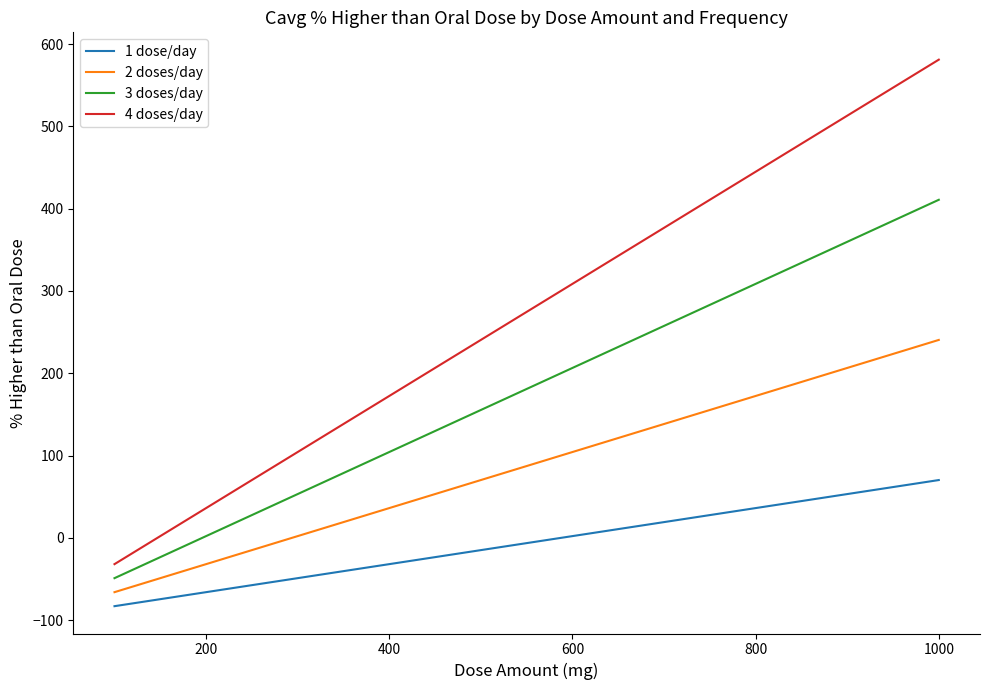

Which series has the largest total across all categories?

4 doses/day